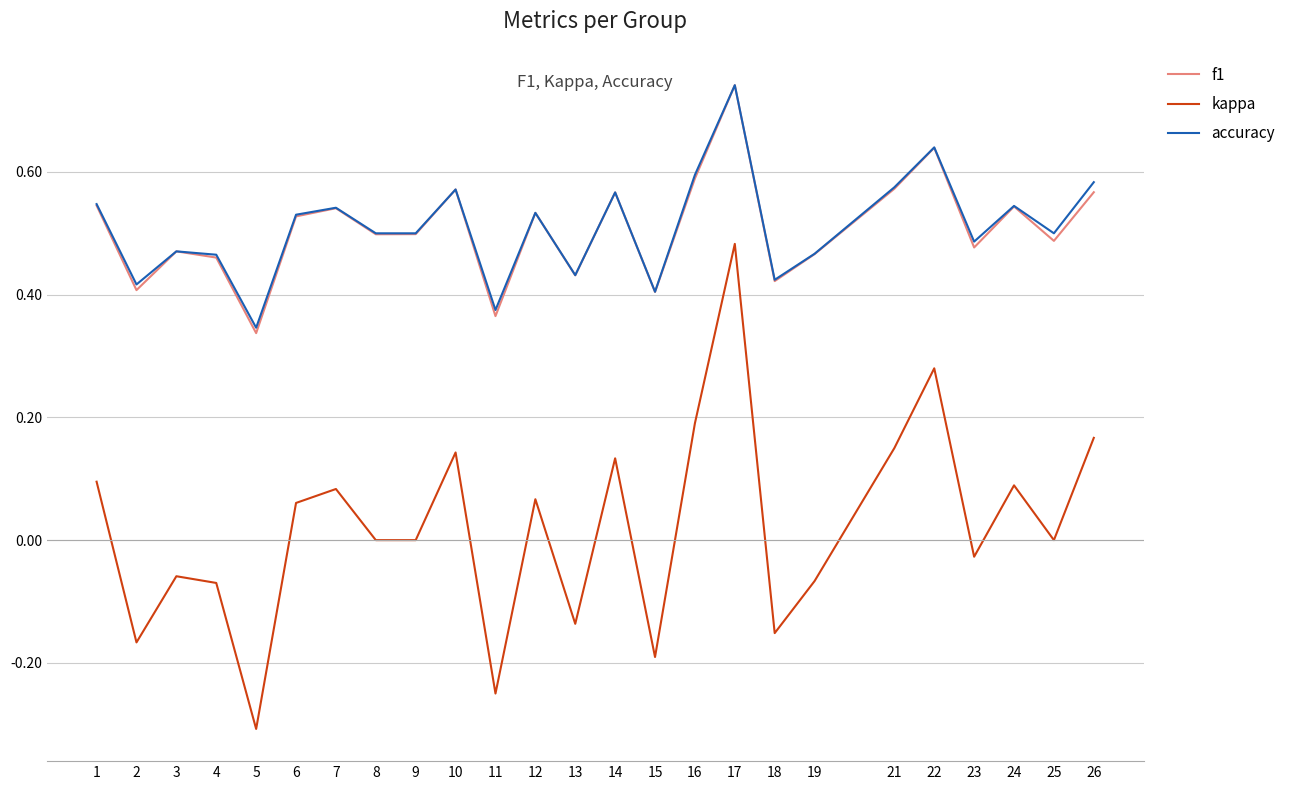

Which series has the widest spread of values?

kappa